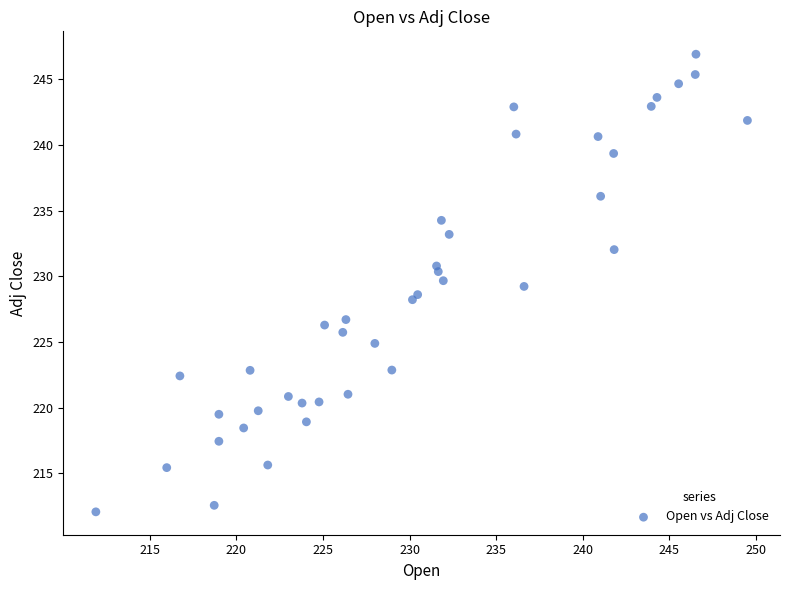

What is the range of Y values (max minus min)?

34.8